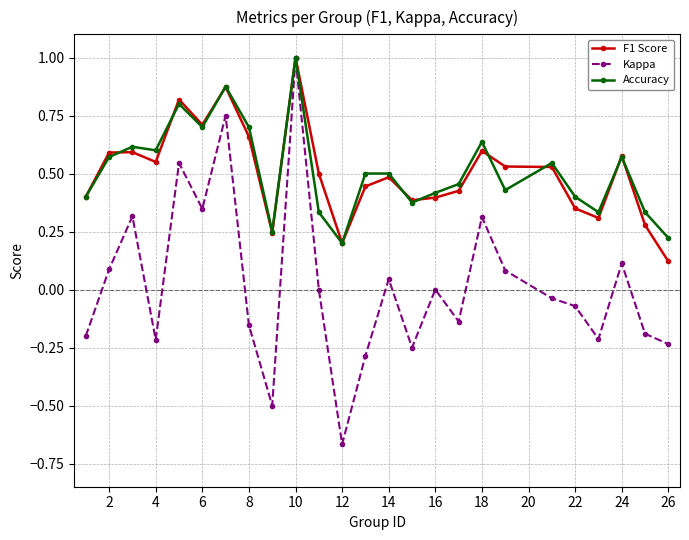

What is the maximum value shown in the chart?

1.0